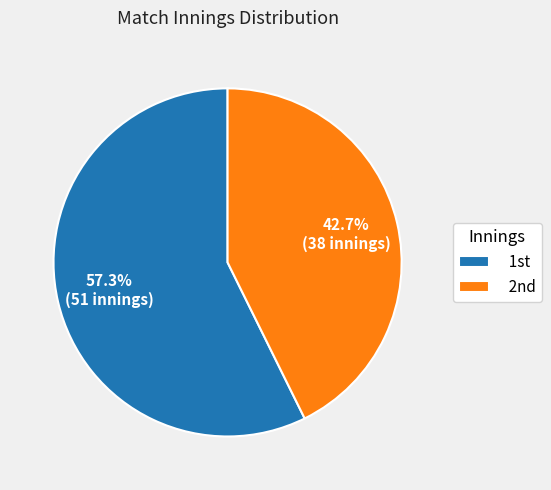

To the nearest percent, what is the difference between the largest and smallest slice percentages?

15%